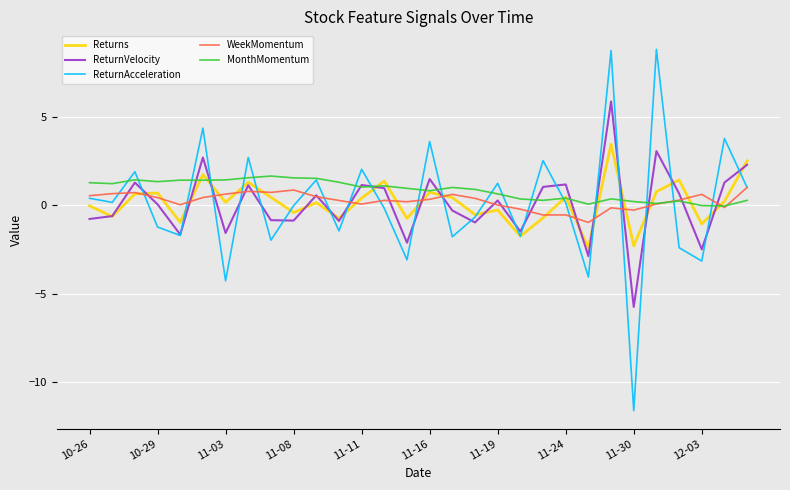

What is the minimum value shown in the chart?

-11.6